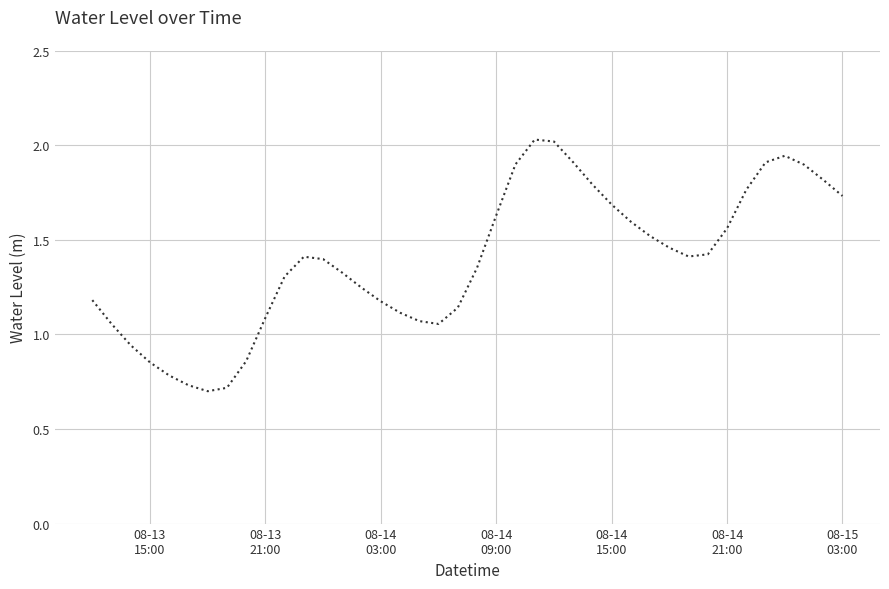

What is the sum of all values?

55.5